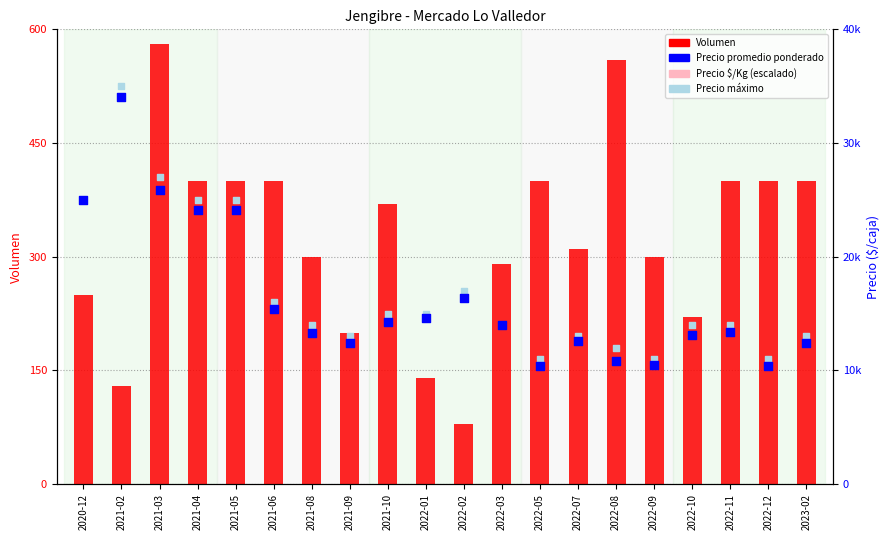

At which category is the sum across all series the highest?

2021-02